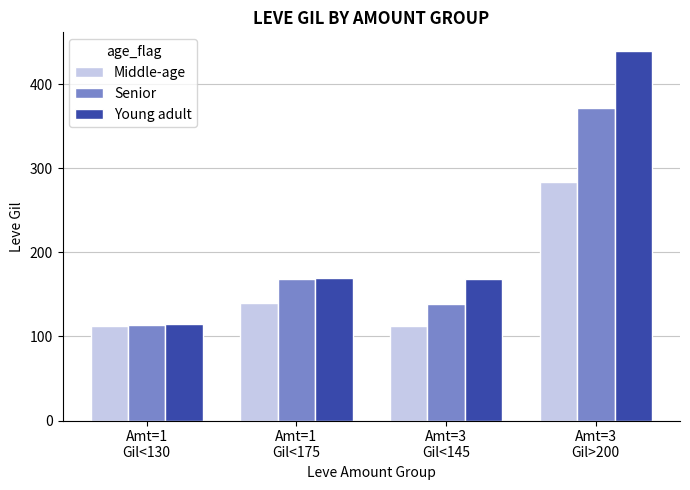

What is the difference between the maximum and minimum values in the Young adult series?

325